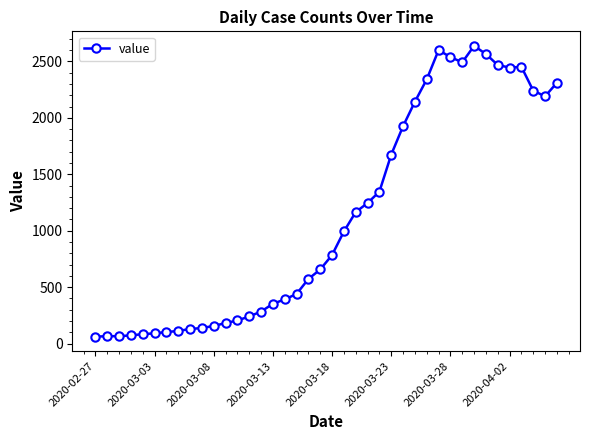

How many series are shown in this chart?

1